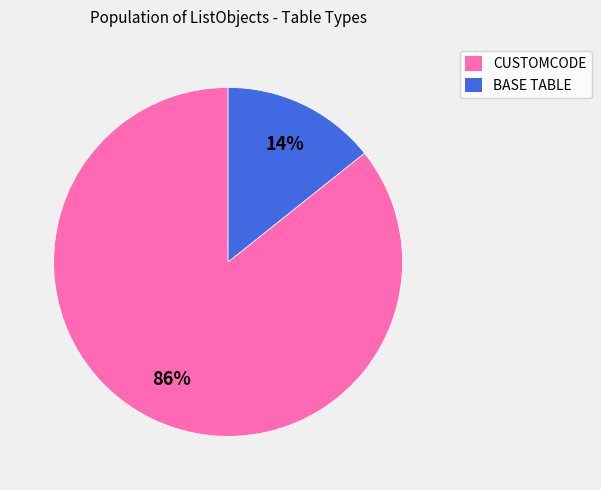

Between BASE TABLE and CUSTOMCODE, which is larger?

CUSTOMCODE